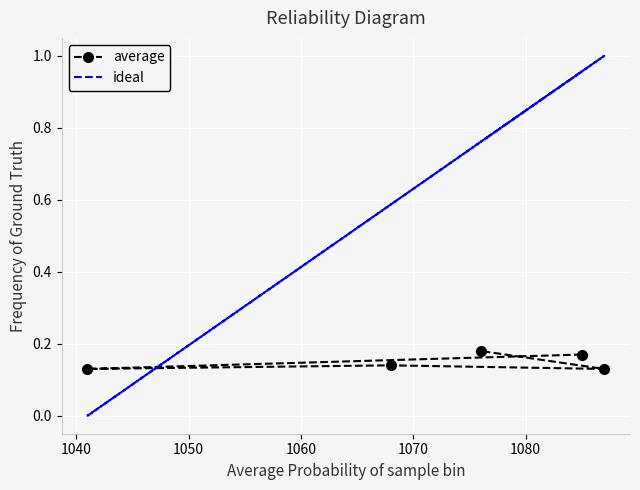

How many average values are between 0 and 1?

5